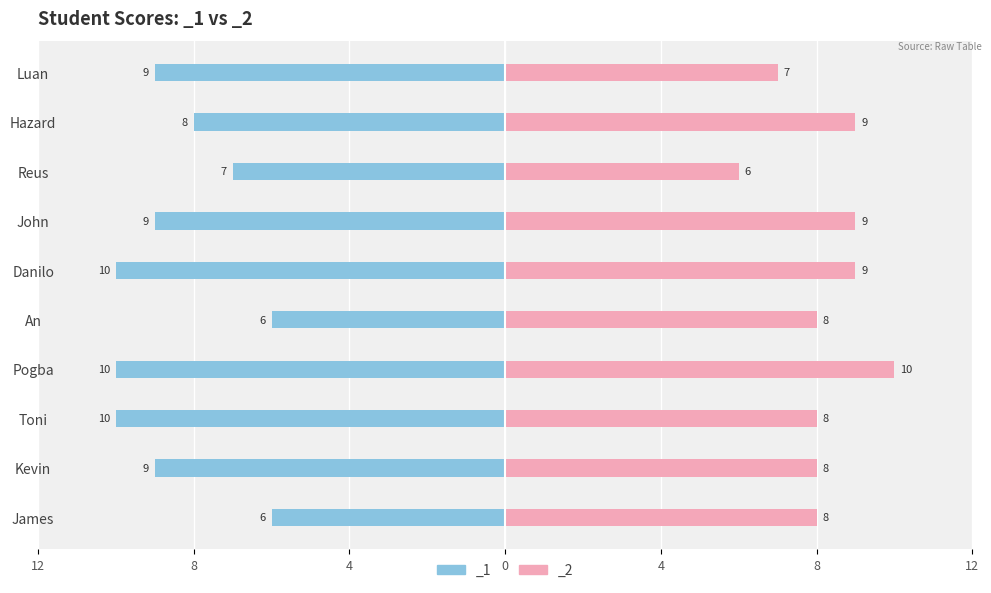

At how many categories does at least one series exceed 1?

10